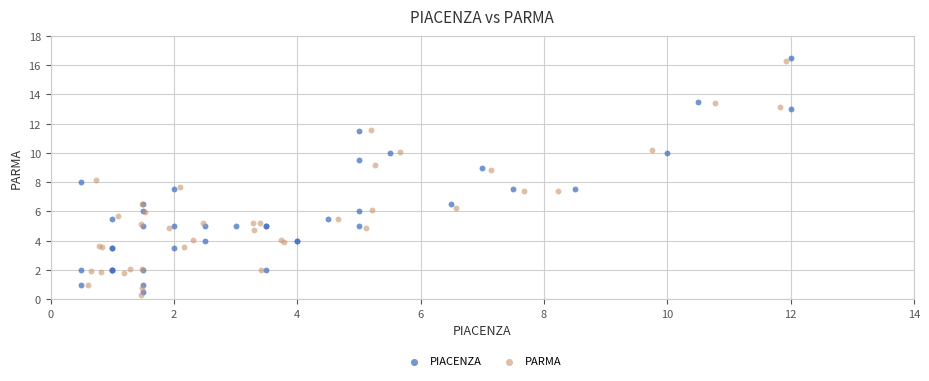

Which series reaches the minimum Y coordinate?

PARMA